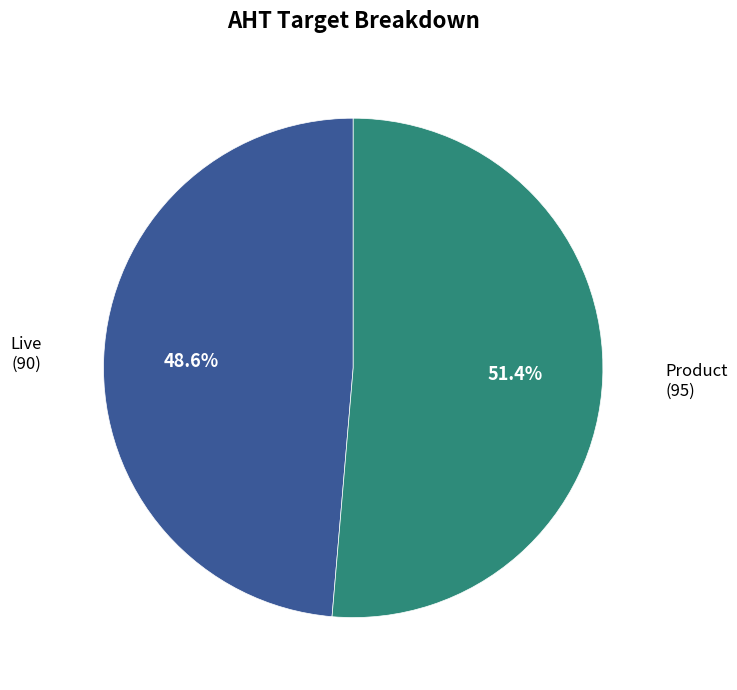

Does any single category account for the majority?

Yes